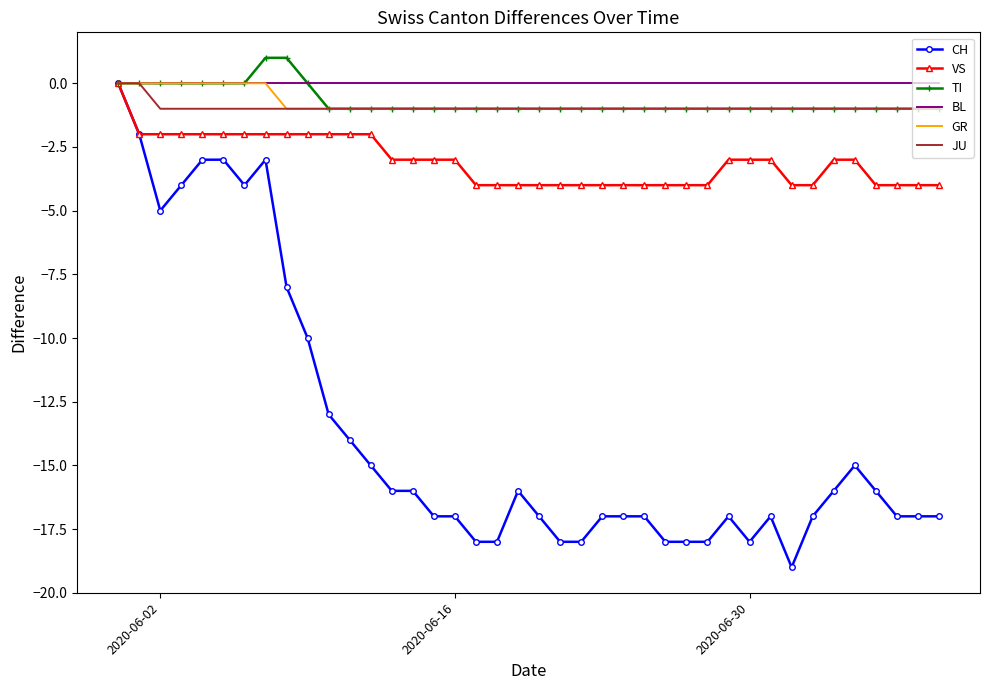

List the series in order of their peak value, lowest first.

CH, VS, BL, GR, JU, TI